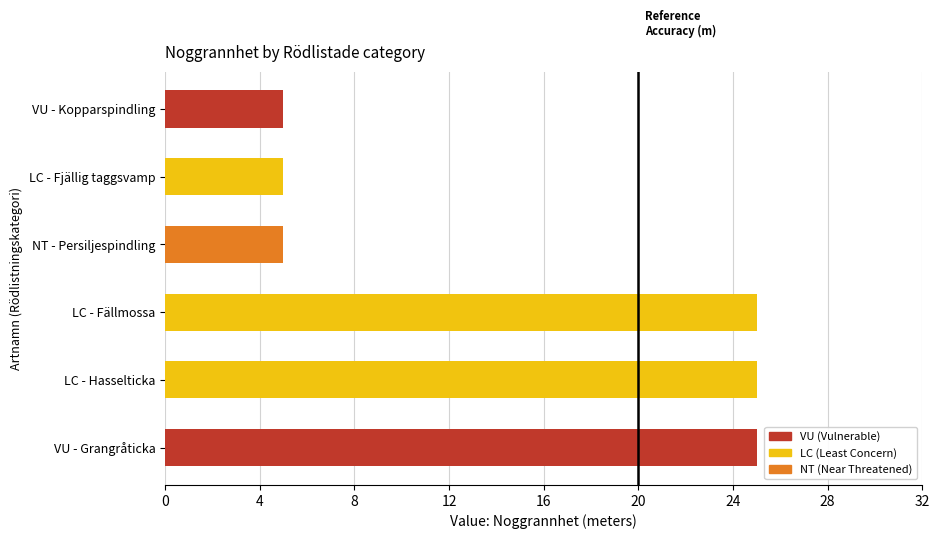

How many data points does each series have?

6